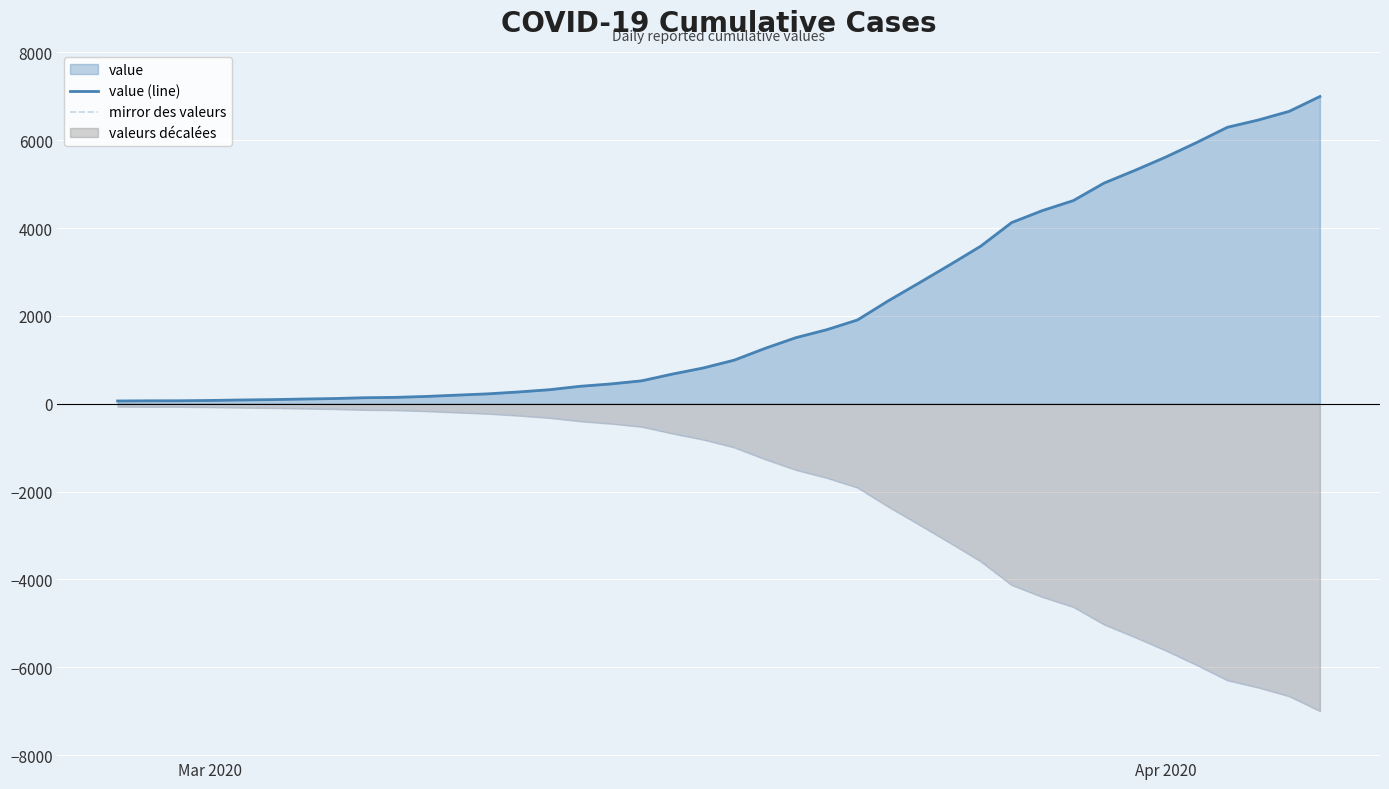

What is the minimum value shown in the chart?

-6995